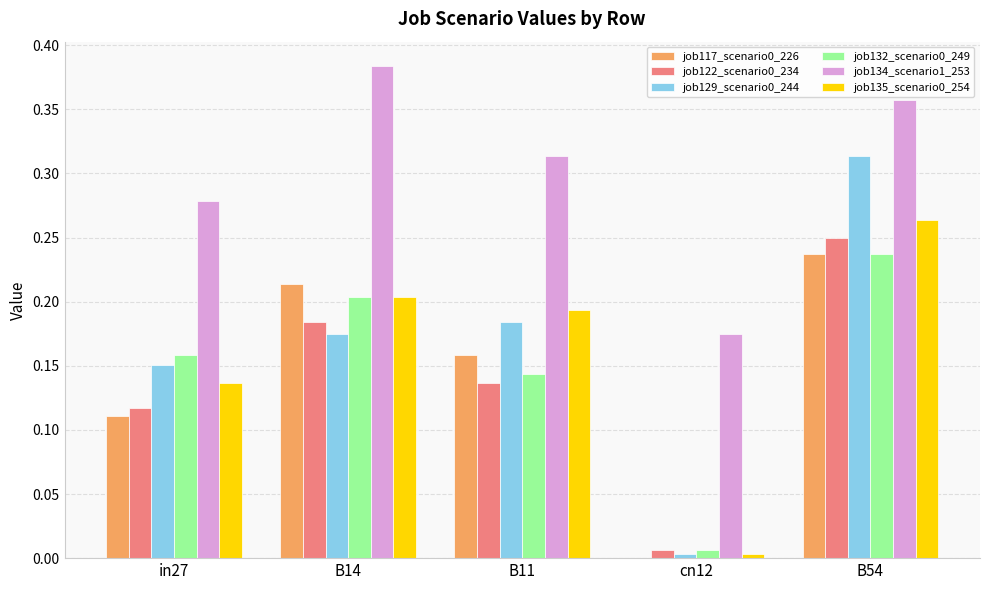

True or false: job117_scenario0_226 has a value of 0.0 at cn12.

True